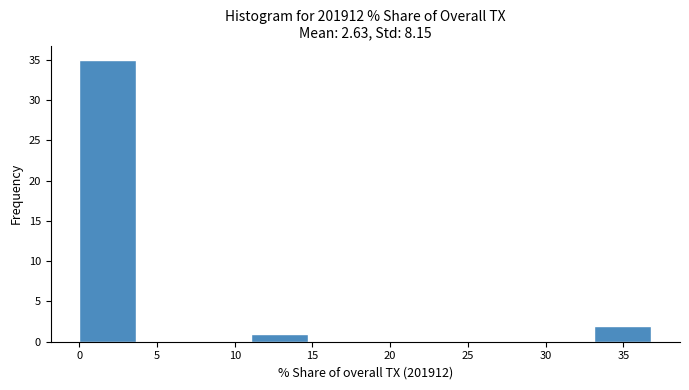

What is the height of the bar covering 33.0 to 37.0 on the x-axis? Neither the bar edges nor the heights are printed on the chart, so give them approximately, as read against the axes.

2